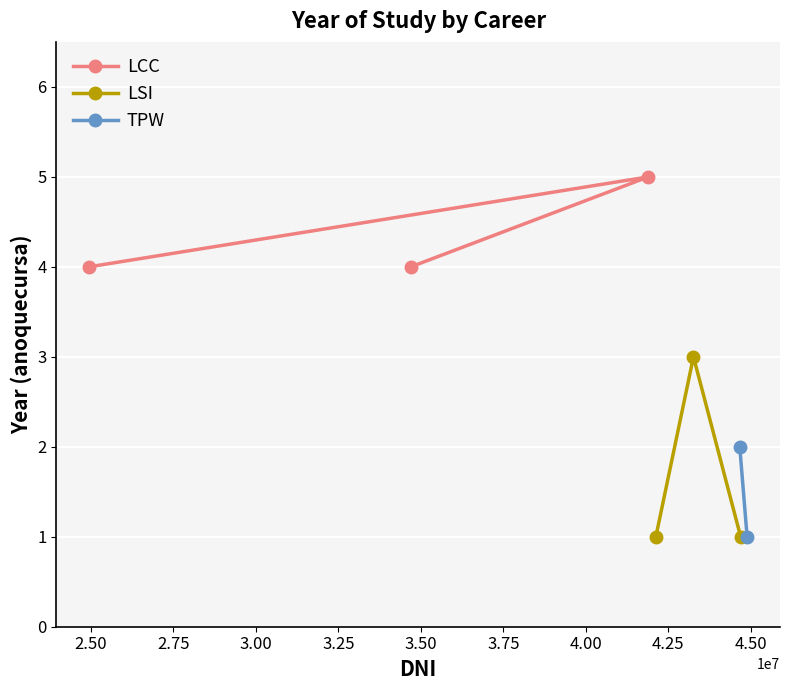

What is the value of the LCC point at the 1st from the left?

4